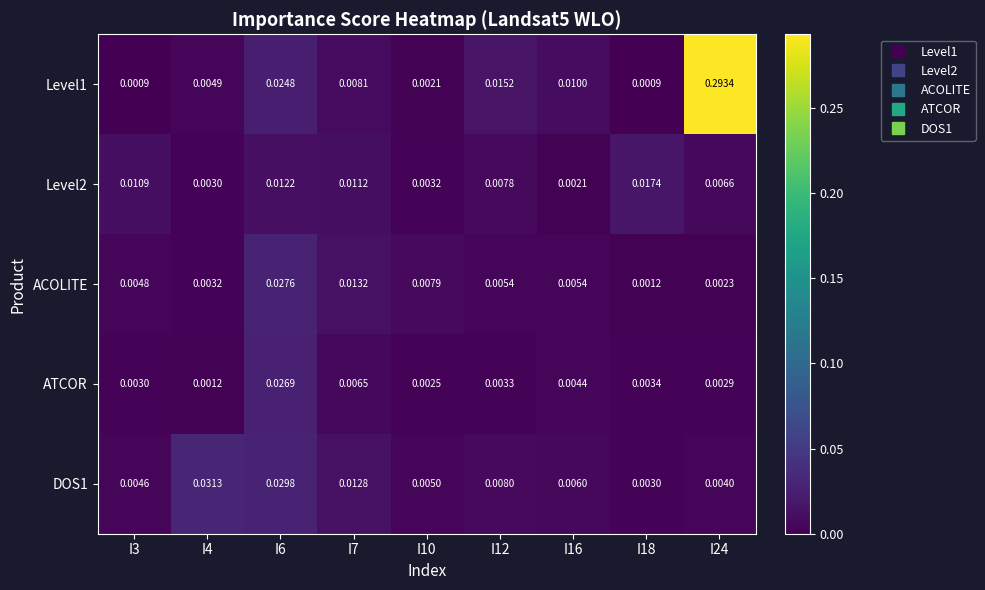

Is the value of Level2 at I7 greater than the value of Level1 at I12?

No